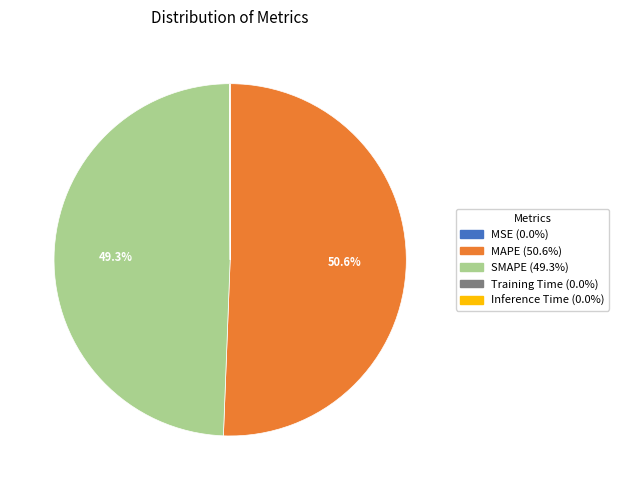

To the nearest percent, what portion does SMAPE represent?

49%